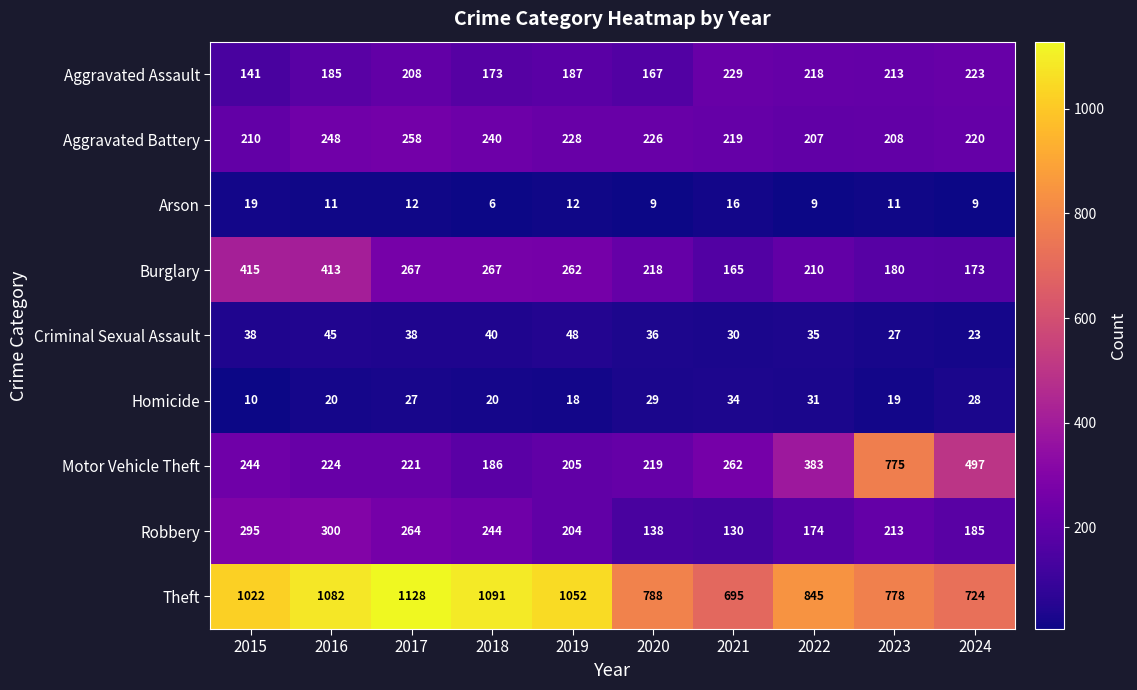

List the series in order of their peak value, highest first.

Theft, Motor Vehicle Theft, Burglary, Robbery, Aggravated Battery, Aggravated Assault, Criminal Sexual Assault, Homicide, Arson